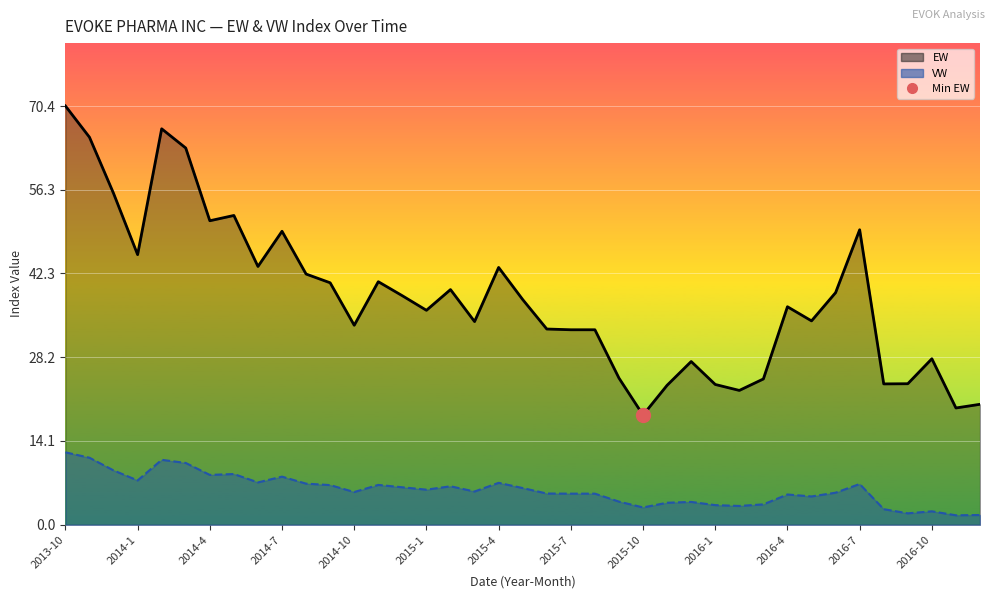

How many values in the VW series are below 5?

13